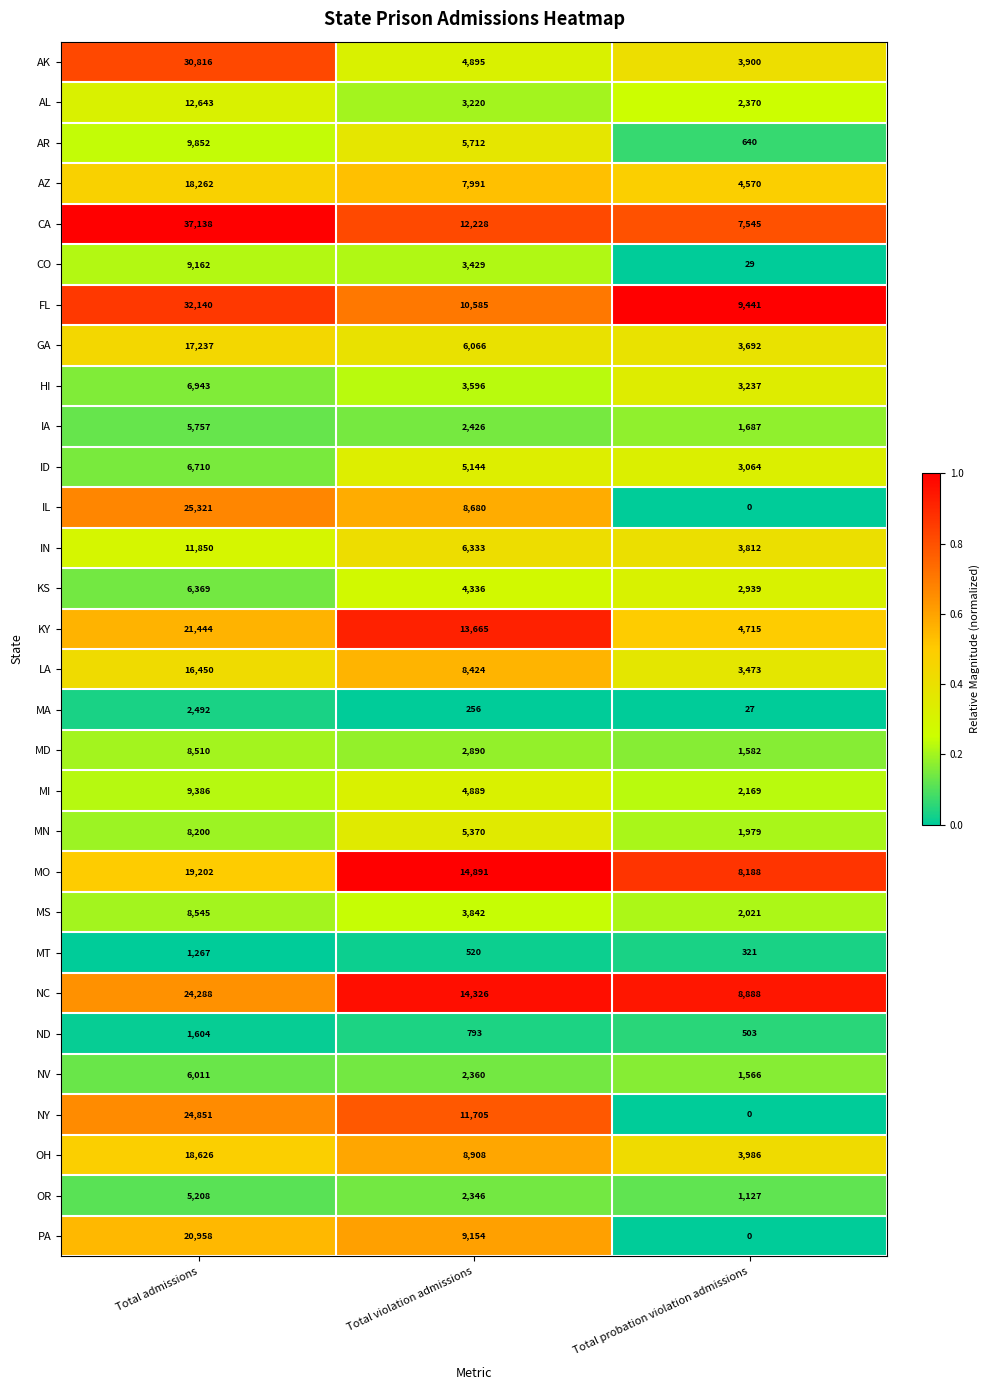

How many data points in OR are less than 2346?

1